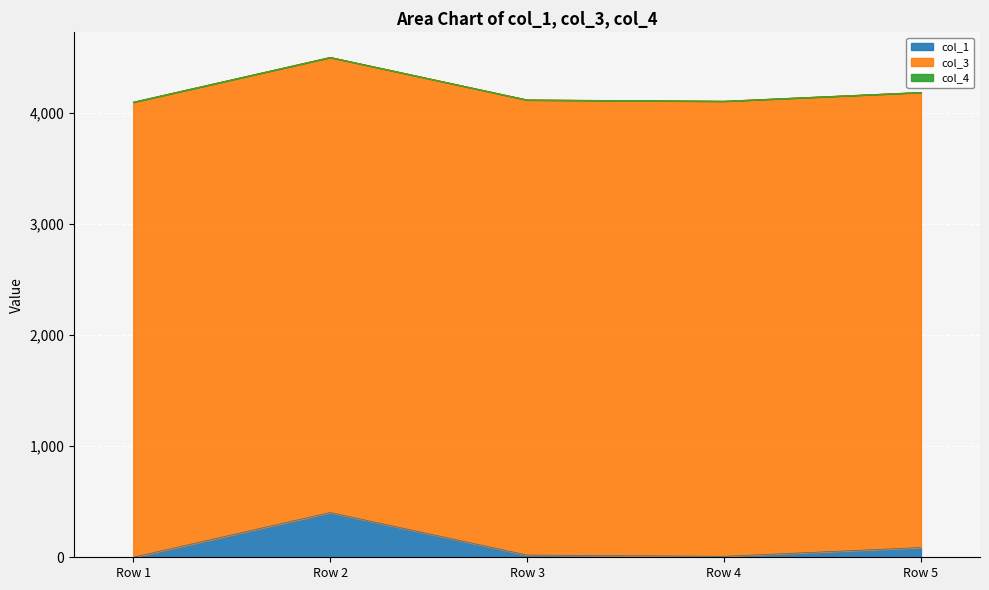

Reading right to left, extract all data points from this chart.

col_1: Row 5=88.0	Row 4=8.8	Row 3=20.1	Row 2=402.9	Row 1=0.0
col_3: Row 5=4096.0	Row 4=4096.0	Row 3=4096.0	Row 2=4096.0	Row 1=4096.0
col_4: Row 5=0.0	Row 4=0.0	Row 3=0.0	Row 2=0.0	Row 1=0.0